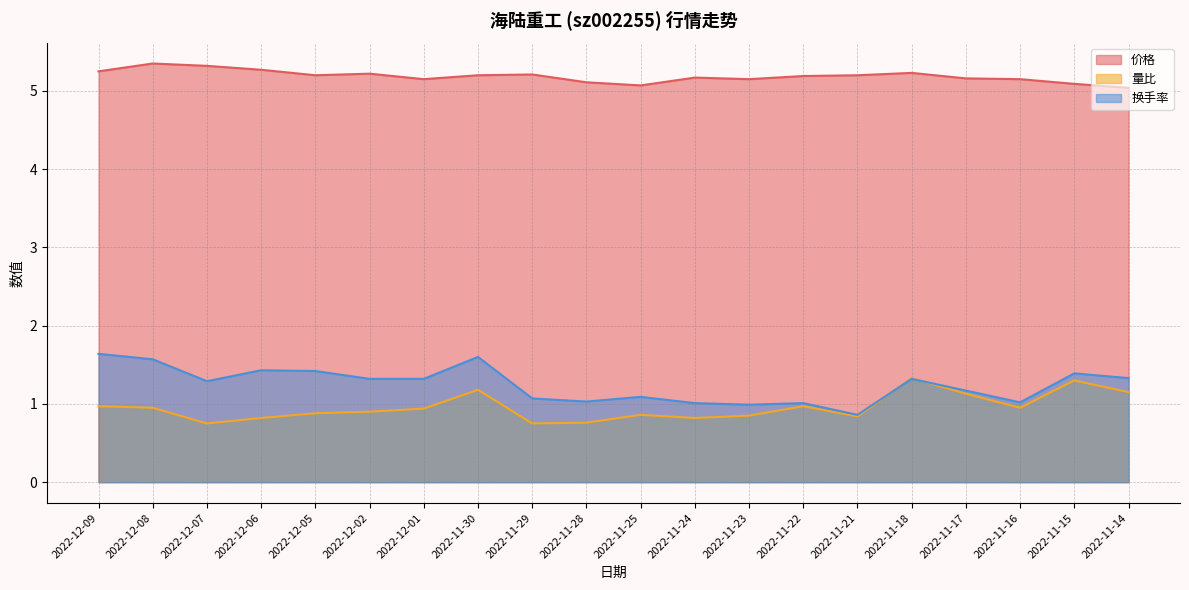

What is the minimum value shown in the chart?

0.8